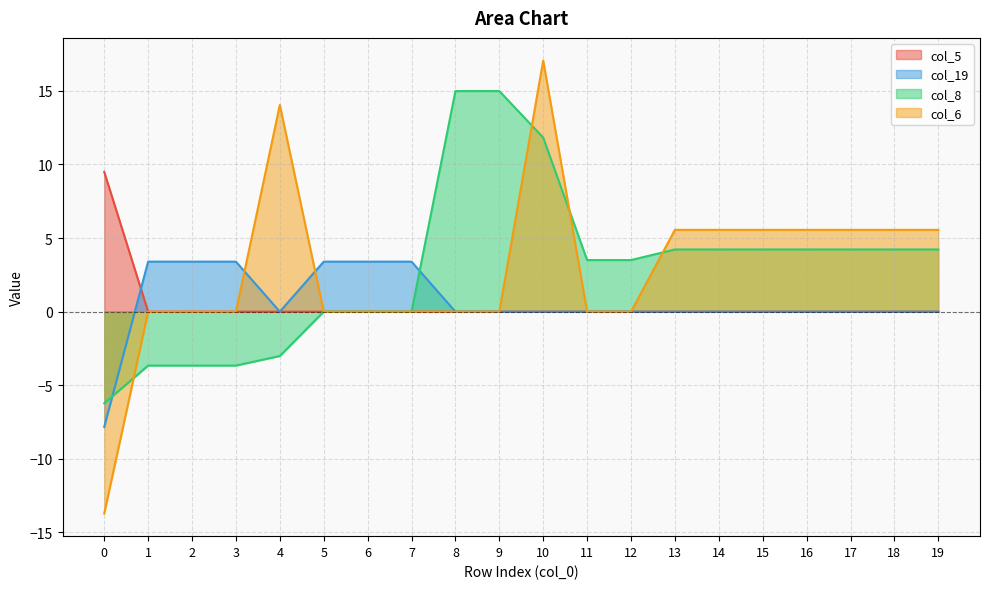

How many negative values does the col_8 series have?

5